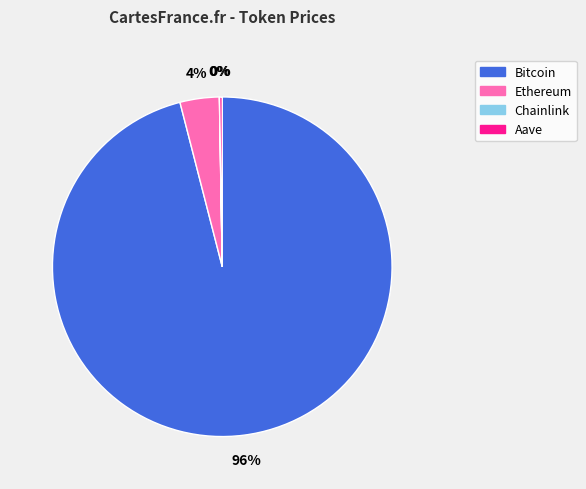

To the nearest percent, what portion does Bitcoin represent?

96%